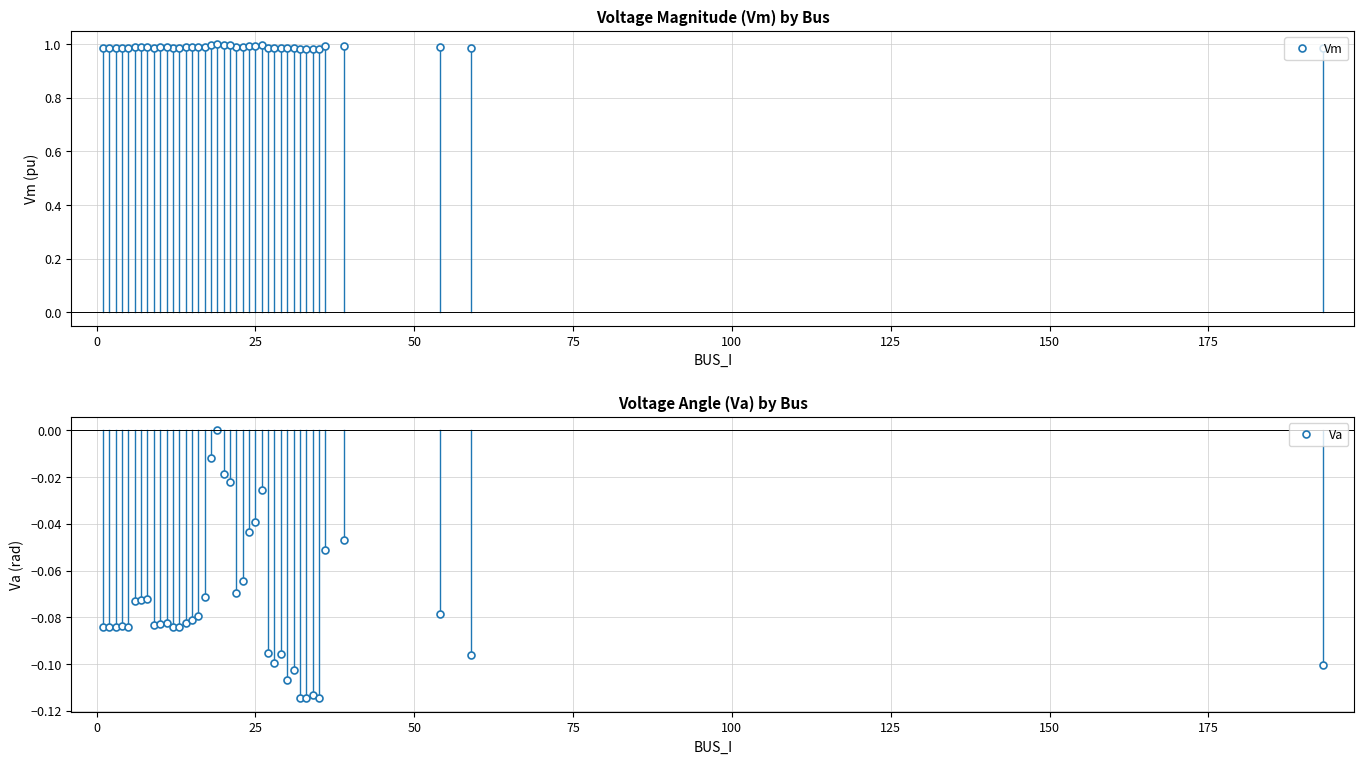

In Va, how many points are higher than both neighbors (excluding endpoints)?

11